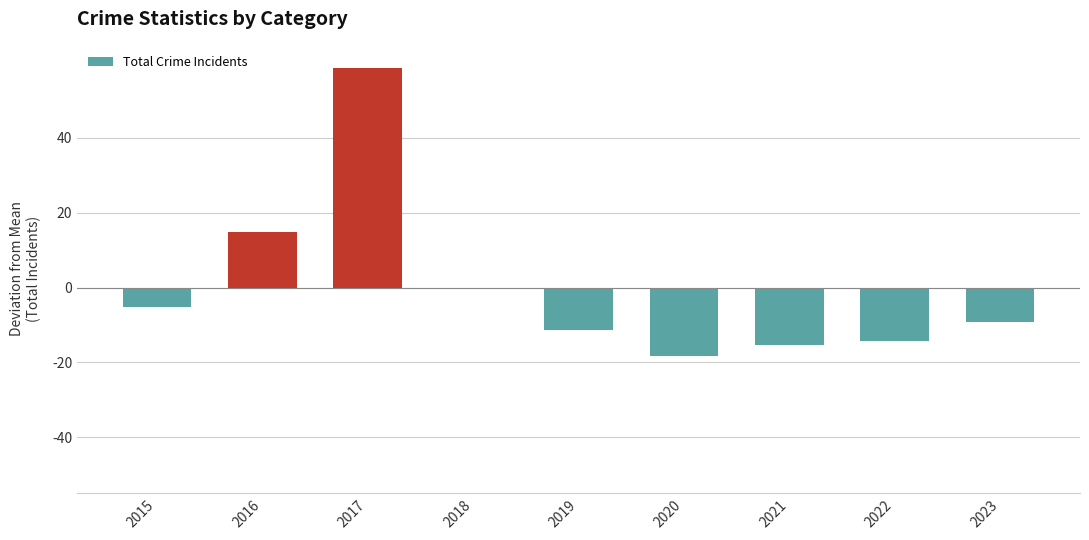

What is the sum of the values at 2020 and 2021?

-33.4